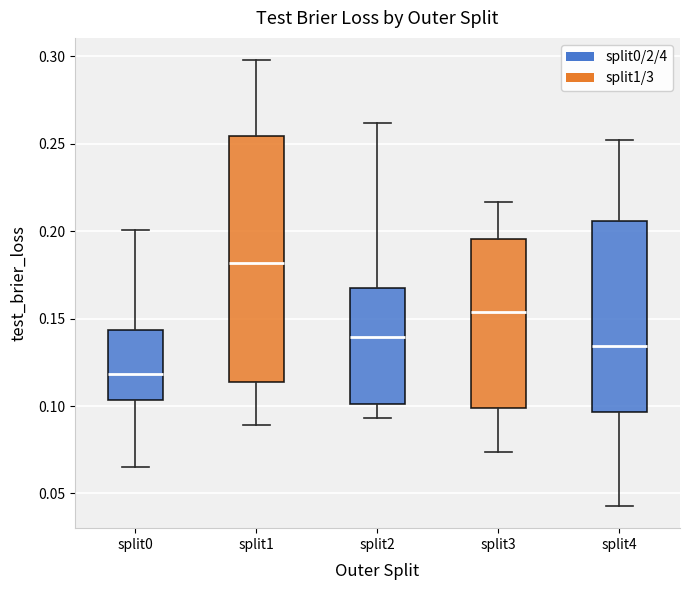

Where does the median line of the box for split3 sit on the y-axis? The values are not printed on the chart, so give them approximately, as read against the axis.

0.155